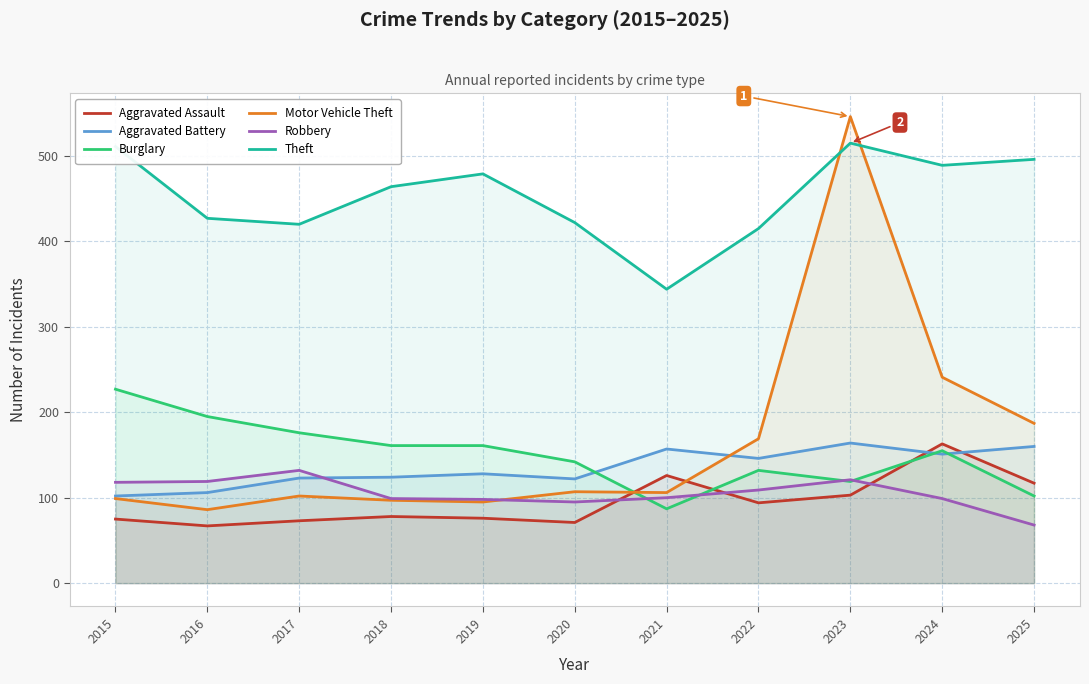

At which label does Aggravated Battery reach its peak?

2023